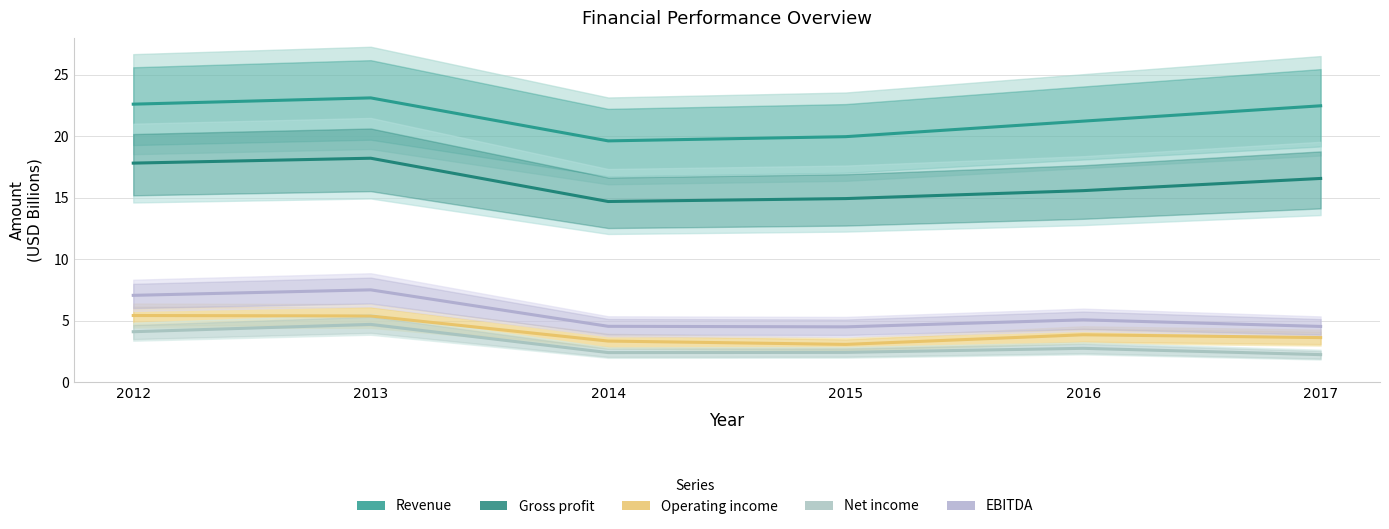

At 2013, list the series in order from smallest to largest.

Net income, Operating income, EBITDA, Gross profit, Revenue